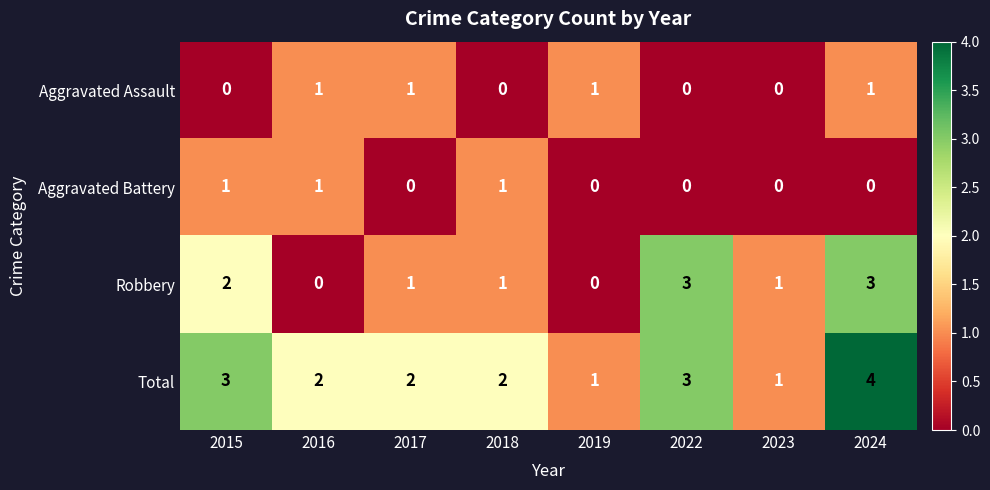

Count the Aggravated Battery values in the range 0 to 1.

8